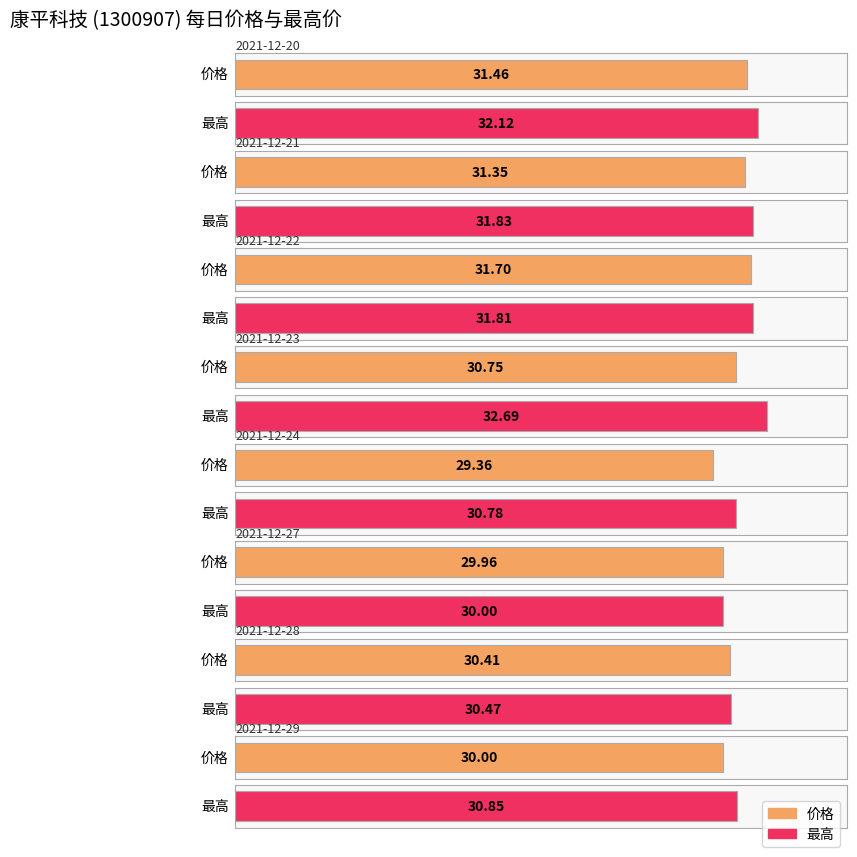

Is it true that 价格 equals 16.7 at 2021-12-20?

False